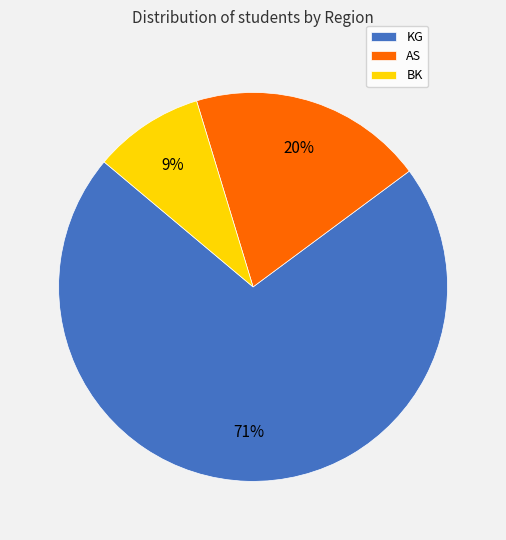

How many segments does this pie chart have?

3